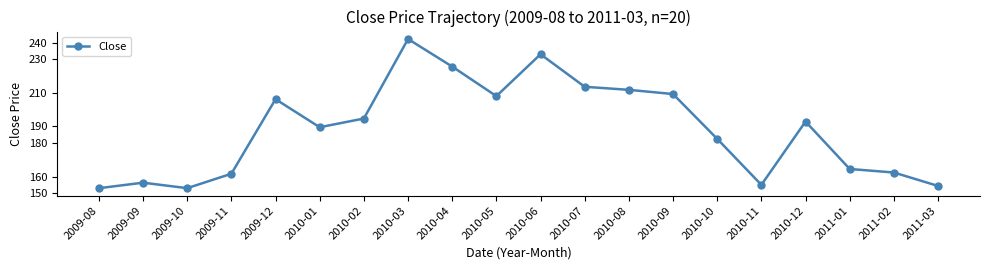

Where is the first local maximum?

2009-09